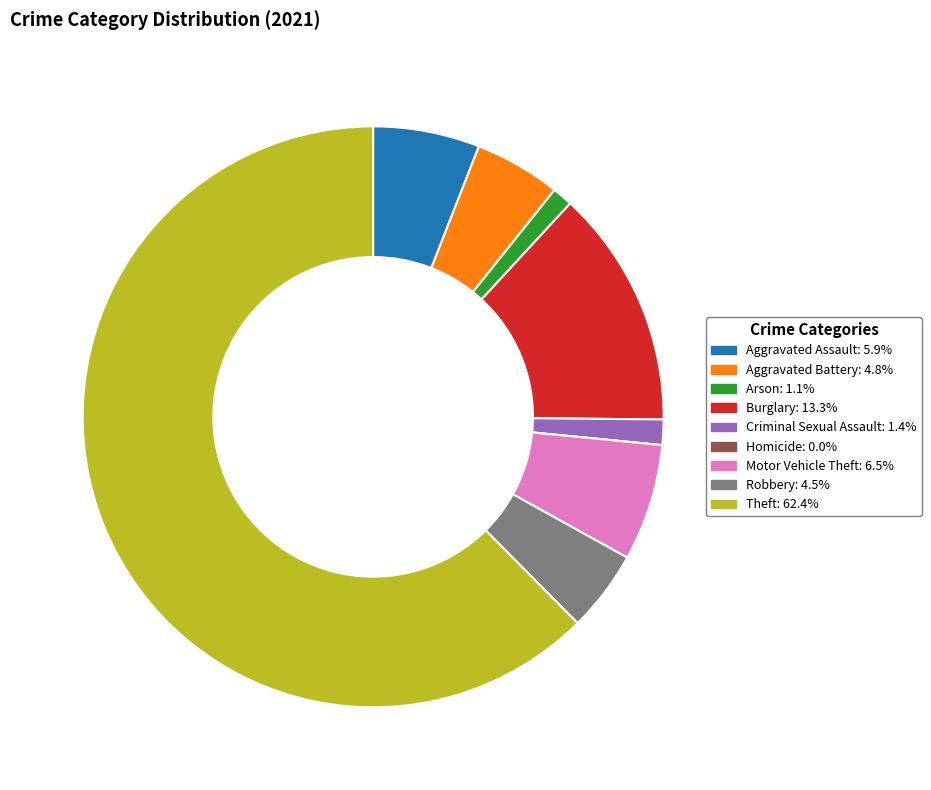

Is the sum of Burglary: 13.3% and Aggravated Battery: 4.8% greater than half?

No